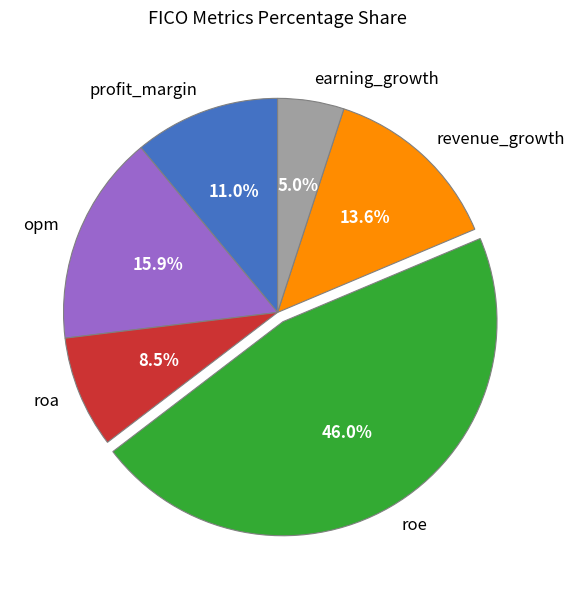

To the nearest percent, what portion does earning_growth represent?

5%